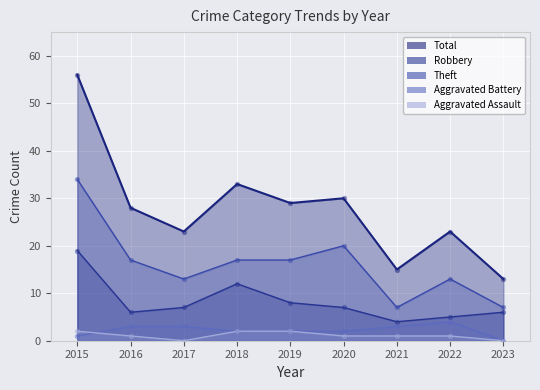

What is the total value across all series at 2021?

30